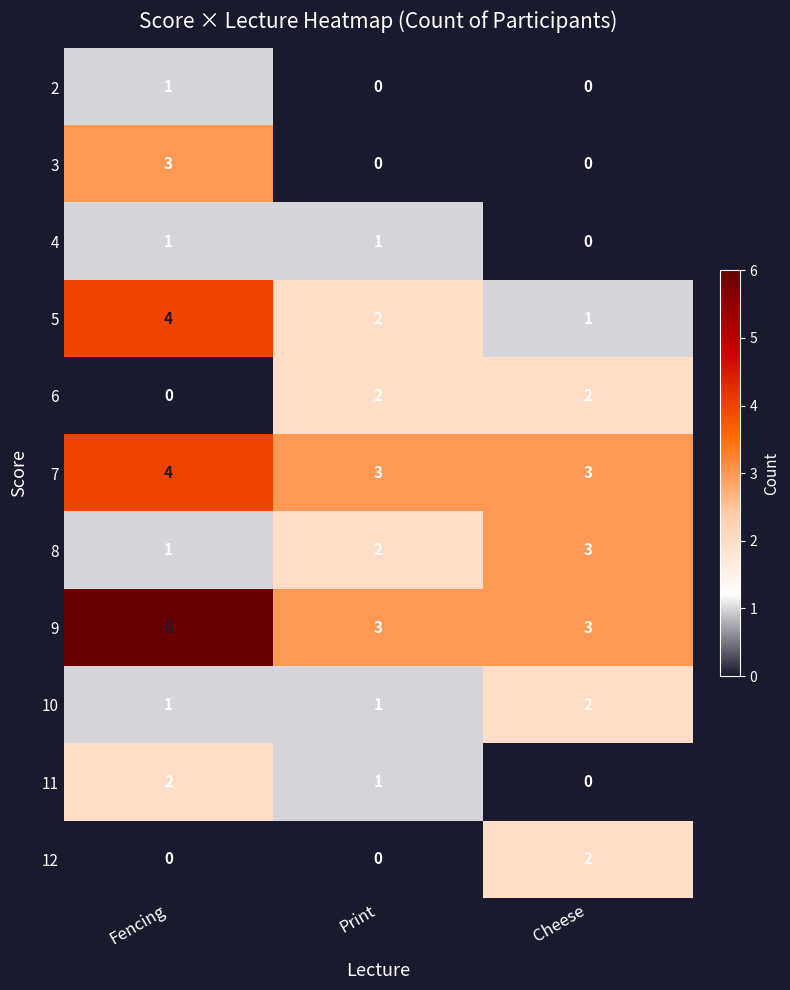

What is the difference between the highest and lowest values at Fencing?

6